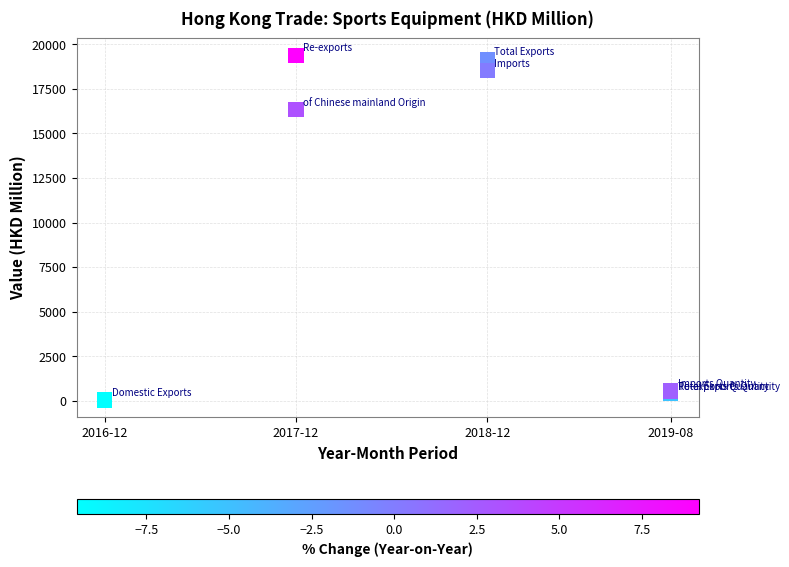

What Y value in the scatter plot is closest to 9715?

16327.2